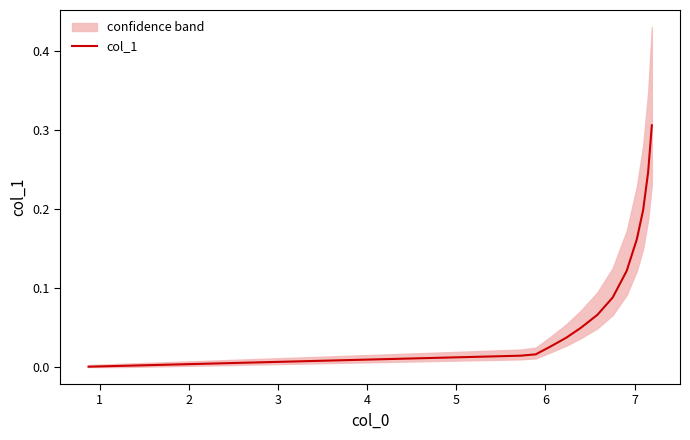

Reading left to right, transcribe all the data shown in this chart.

0.0	0.0	0.0	0.0	0.0	0.0	0.0	0.0	0.0	0.0	0.0	0.0	0.0	0.0	0.0	0.0	0.0	0.0	0.0	0.0	0.0	0.0	0.0	0.0	0.0	0.0	0.0	0.0	0.0	0.0	0.0	0.0	0.0	0.1	0.1	0.1	0.2	0.2	0.2	0.3